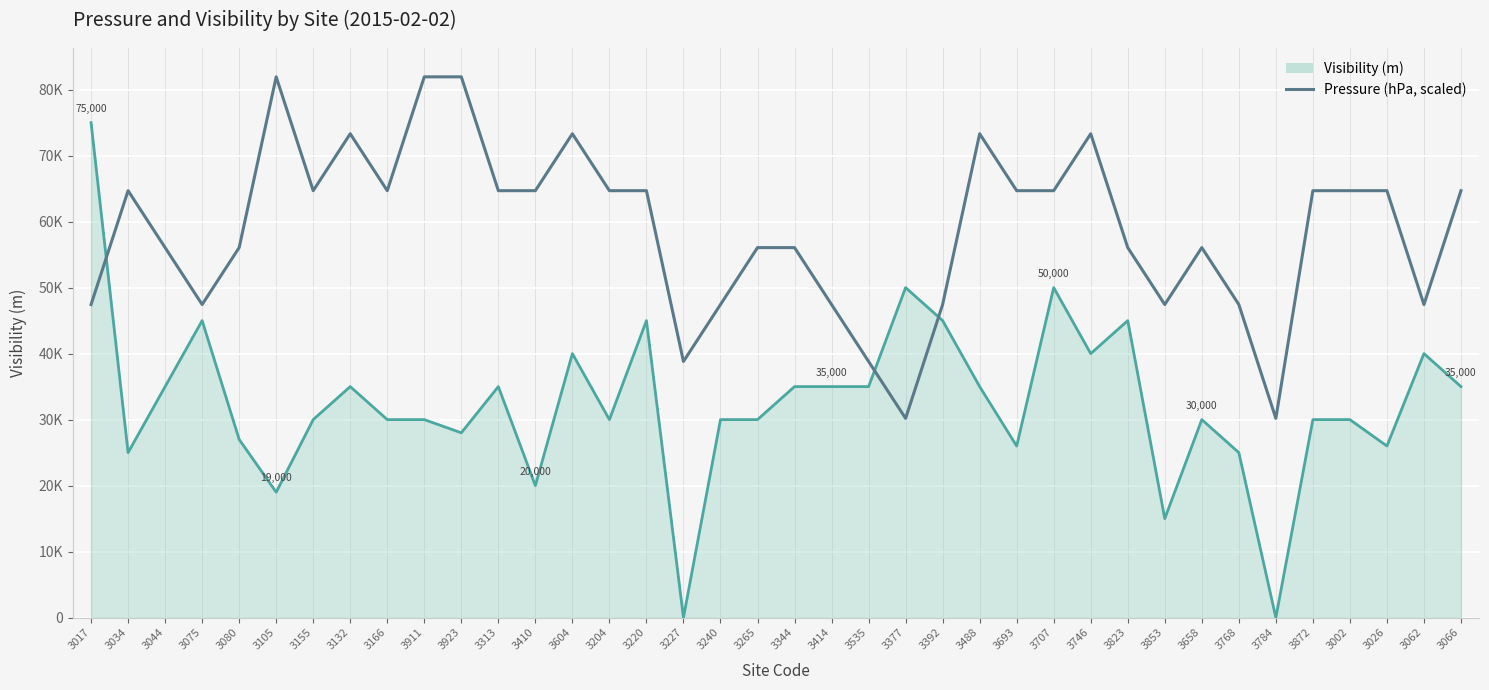

Does the chart have visible grid lines?

Yes